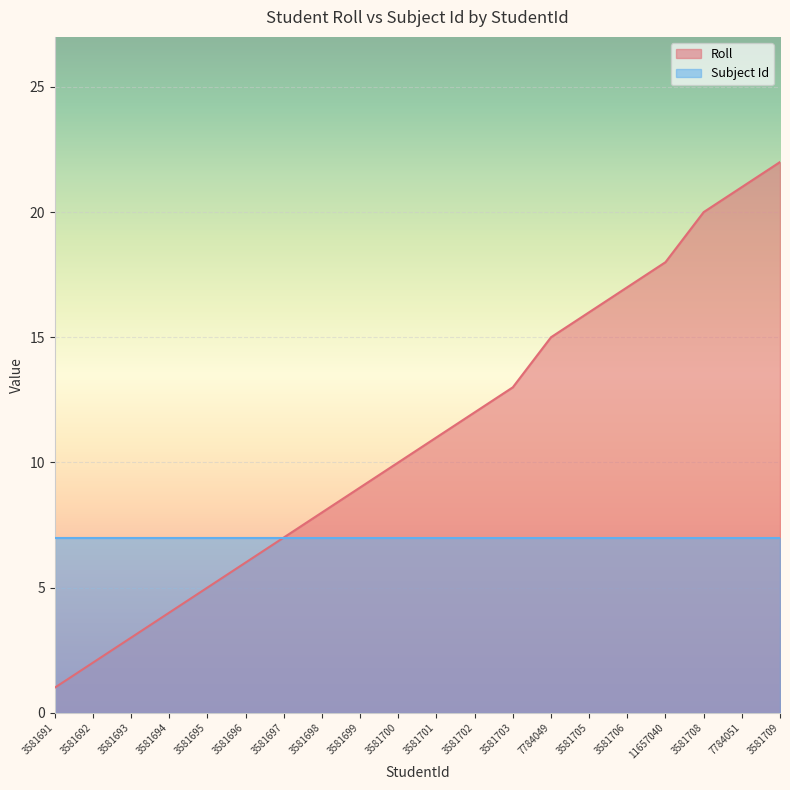

What is the difference between the values at 3581706 and 3581695?

12